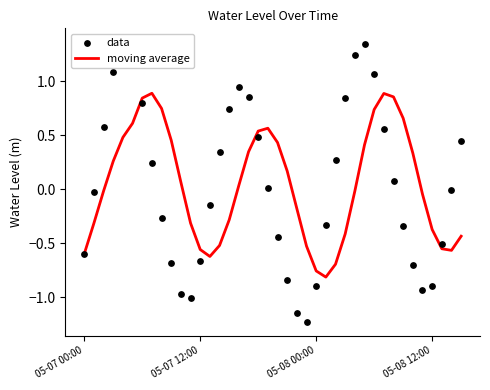

Which series reaches the maximum Y coordinate?

data